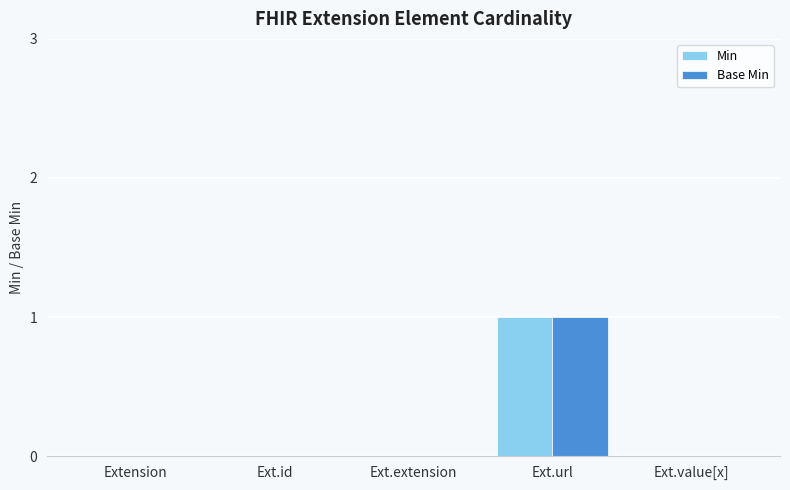

What are all the series names shown in the legend?

Min, Base Min